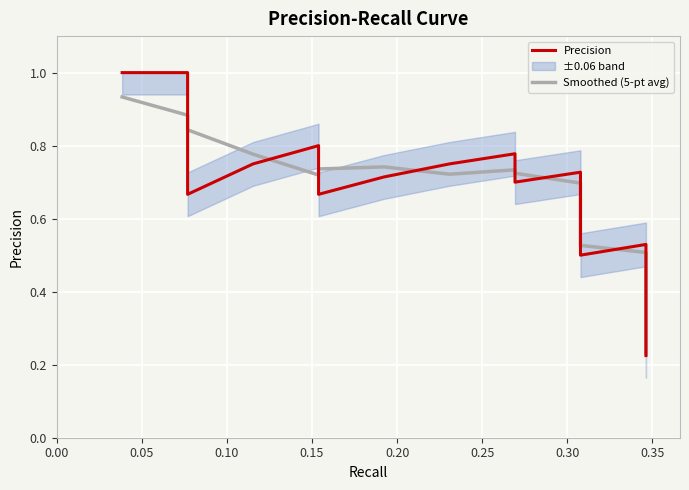

Is the value of Smoothed (5-pt avg) at 38 greater than the value of Precision at 29?

No